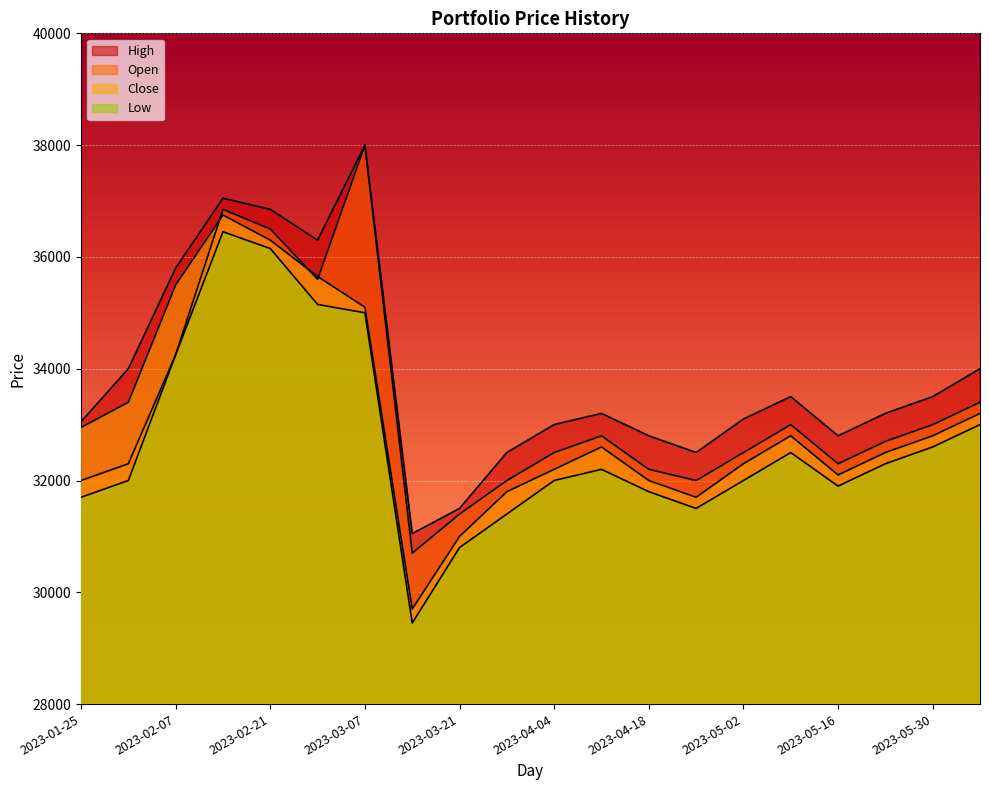

What is the spread (max minus min) of values at 2023-04-11?

1000